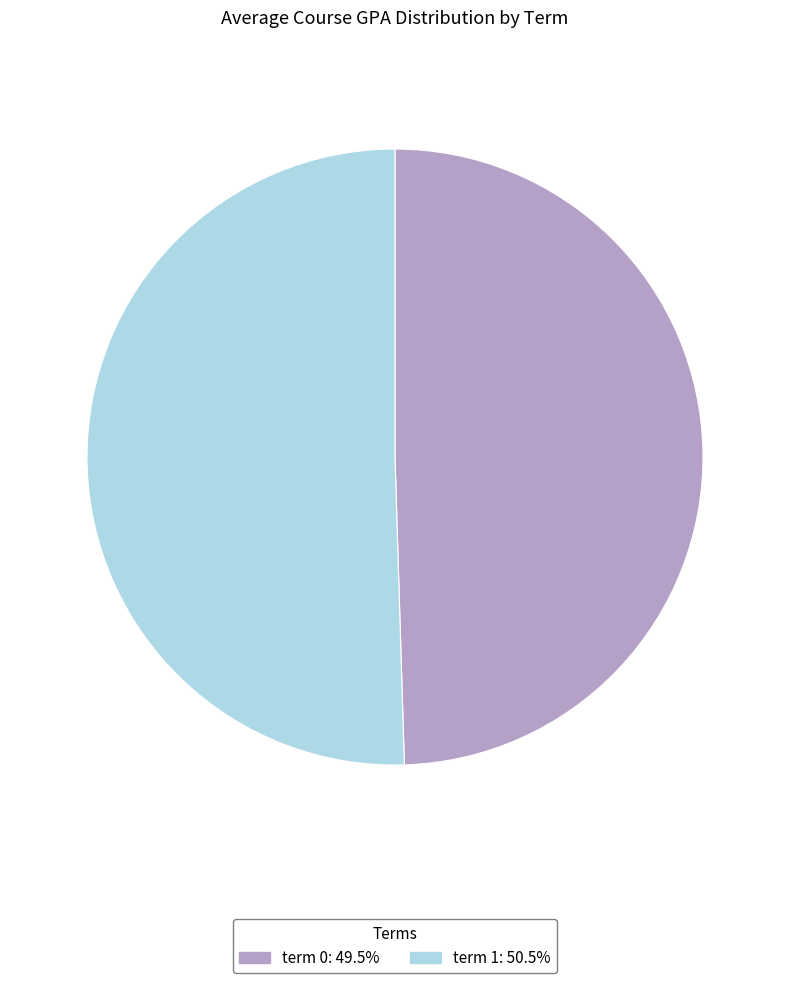

Is there any slice that represents more than half of the pie?

Yes